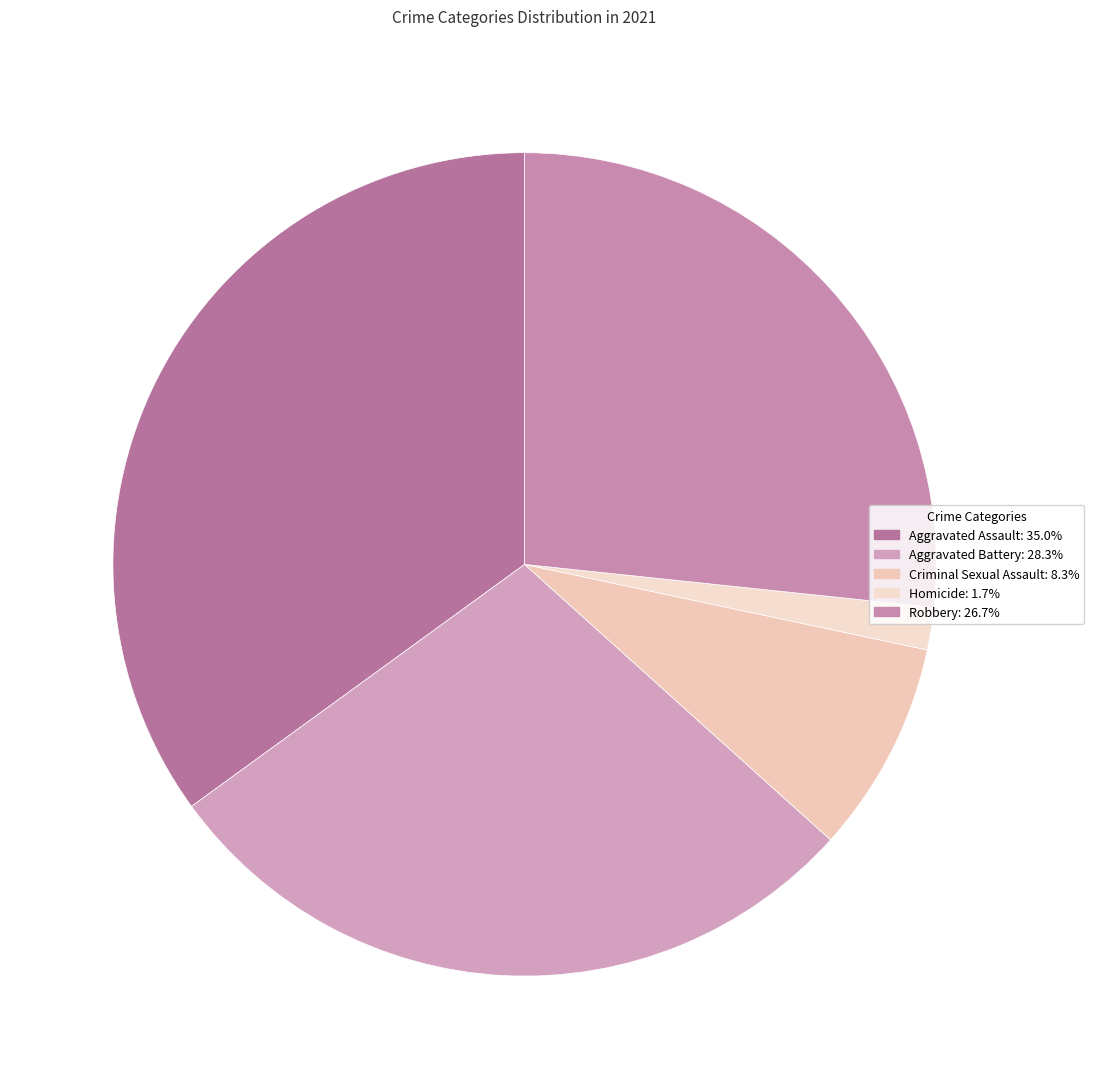

Which slice is the largest?

Aggravated Assault